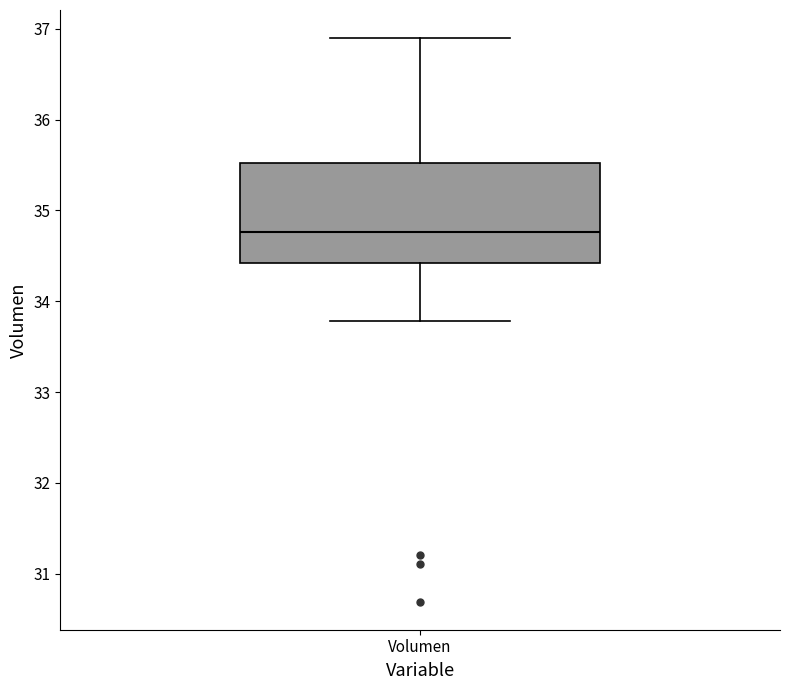

Read this box plot against the y-axis: the position of the median line, the range covered by the box, and the ends of both whiskers. The values are not printed on the chart, so give them approximately, as read against the axis.

median 34.8, box 34.4 to 35.5, whiskers 33.8 to 36.9